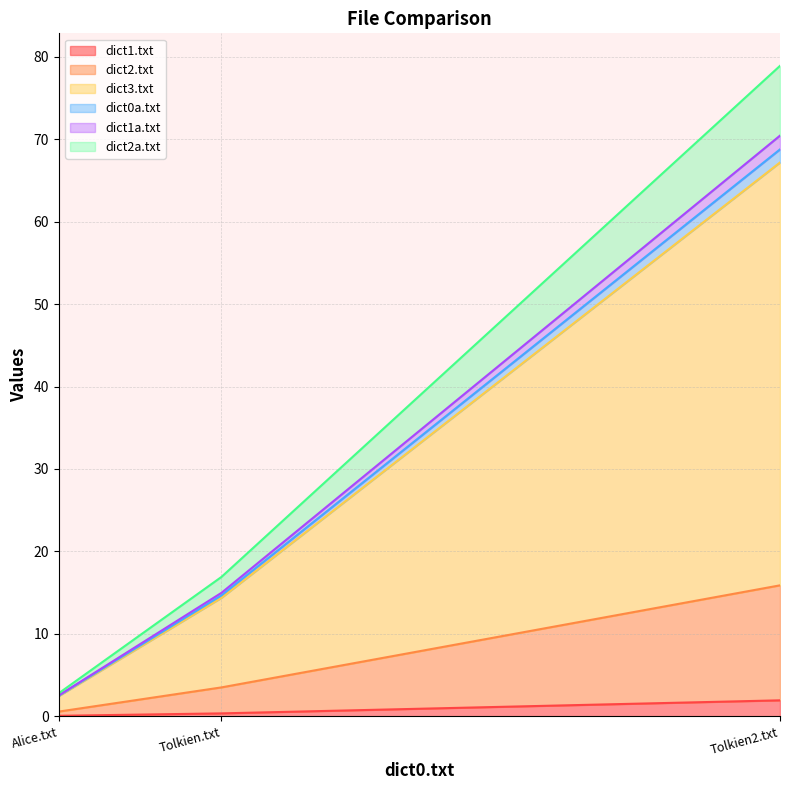

What is the average value of the dict2.txt series?

6.6